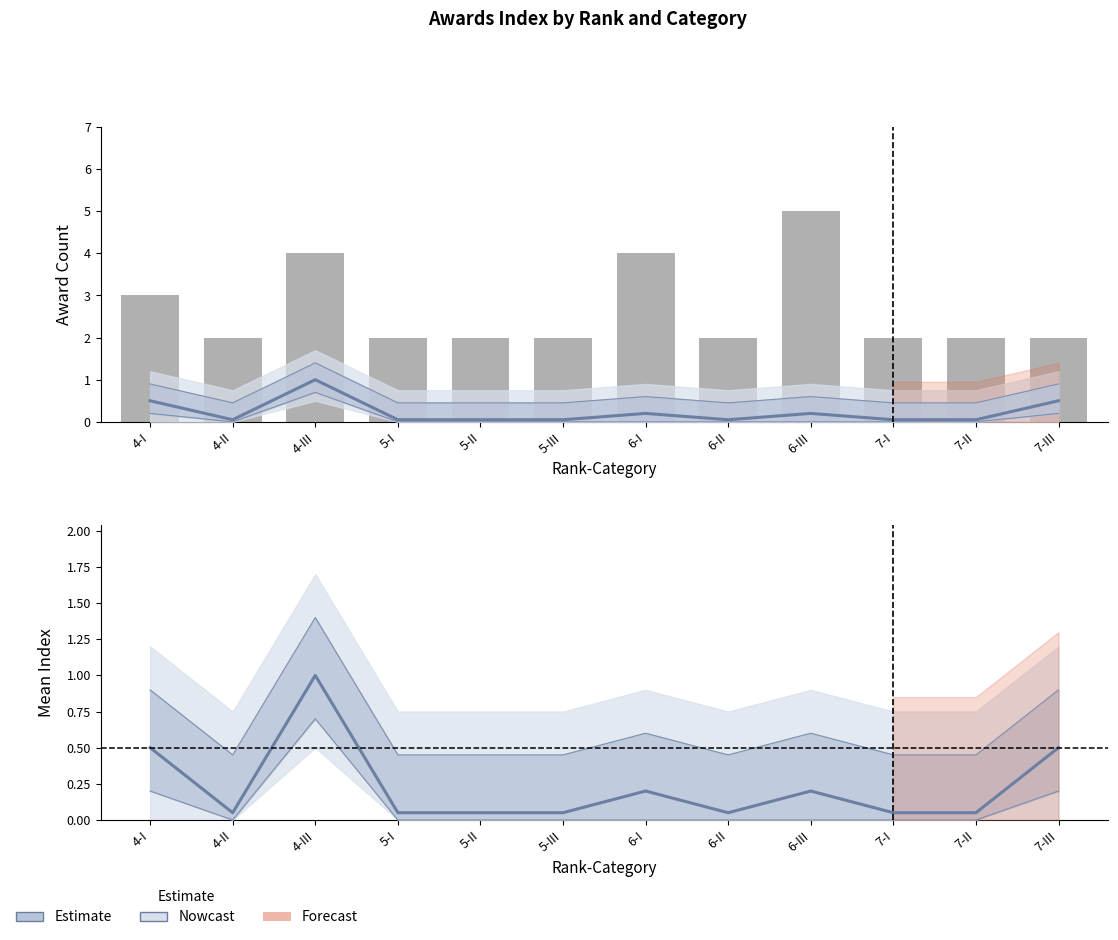

What is the spread (max minus min) of values at 7-II?

1.9